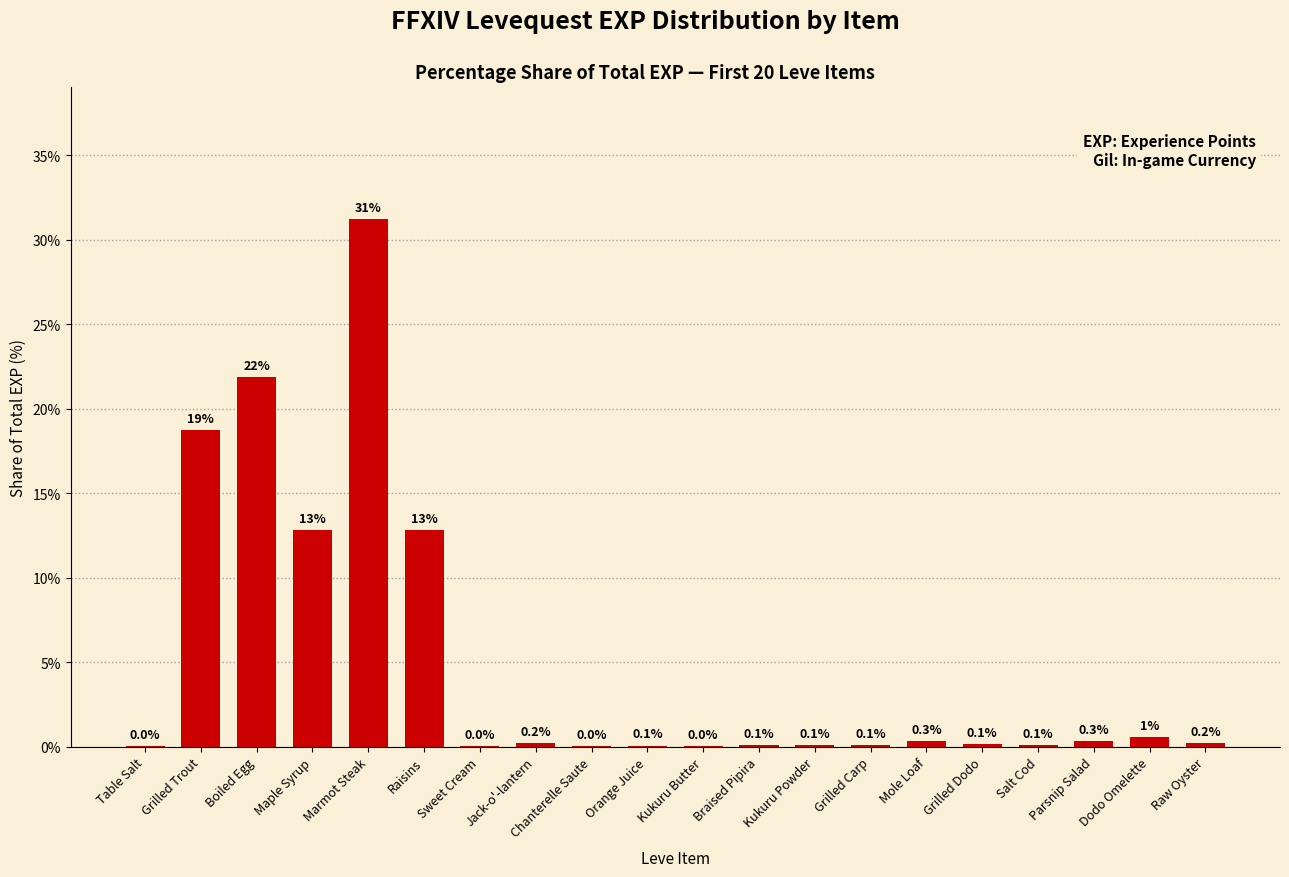

Is it true that the value at Kukuru Butter is 0.0?

True